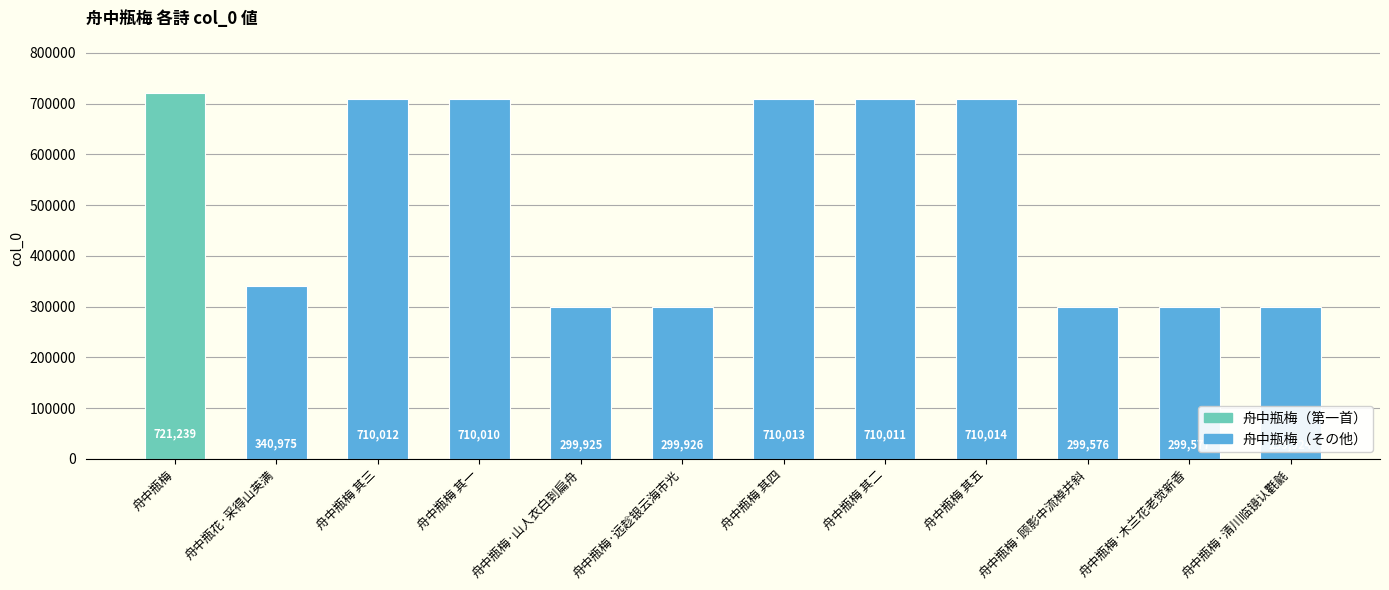

Reading left to right, extract all data points from this chart.

舟中瓶梅=721239	舟中瓶花·采得山英满=340975	舟中瓶梅 其三=710012	舟中瓶梅 其一=710010	舟中瓶梅·山人衣白到扁舟=299925	舟中瓶梅·远趁银云海市光=299926	舟中瓶梅 其四=710013	舟中瓶梅 其二=710011	舟中瓶梅 其五=710014	舟中瓶梅·顾影中流棹并斜=299576	舟中瓶梅·木兰花老觉新香=299577	舟中瓶梅·清川临镜认氍毹=299924